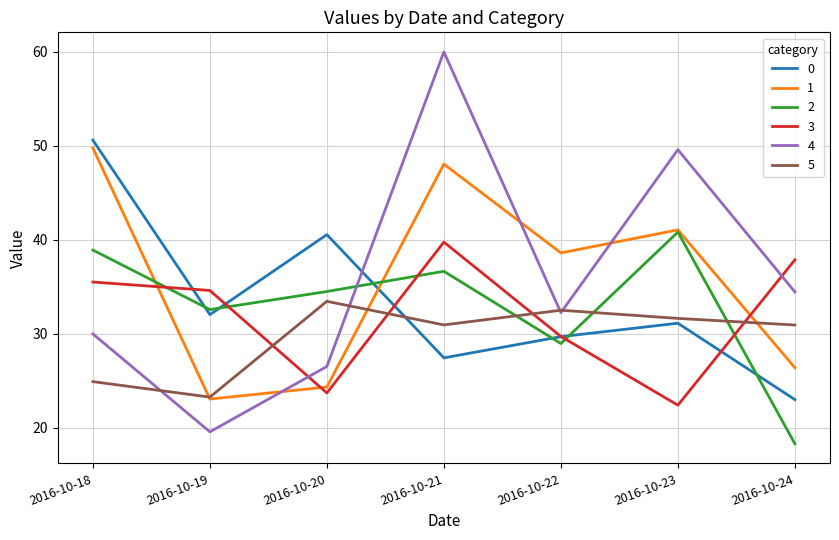

Is it true that 0 equals 23.0 at 2016-10-24?

True